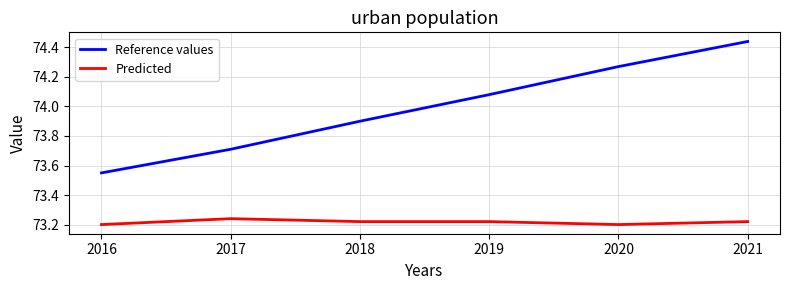

What is the difference between the second highest and second lowest values in the Reference values series?

0.6